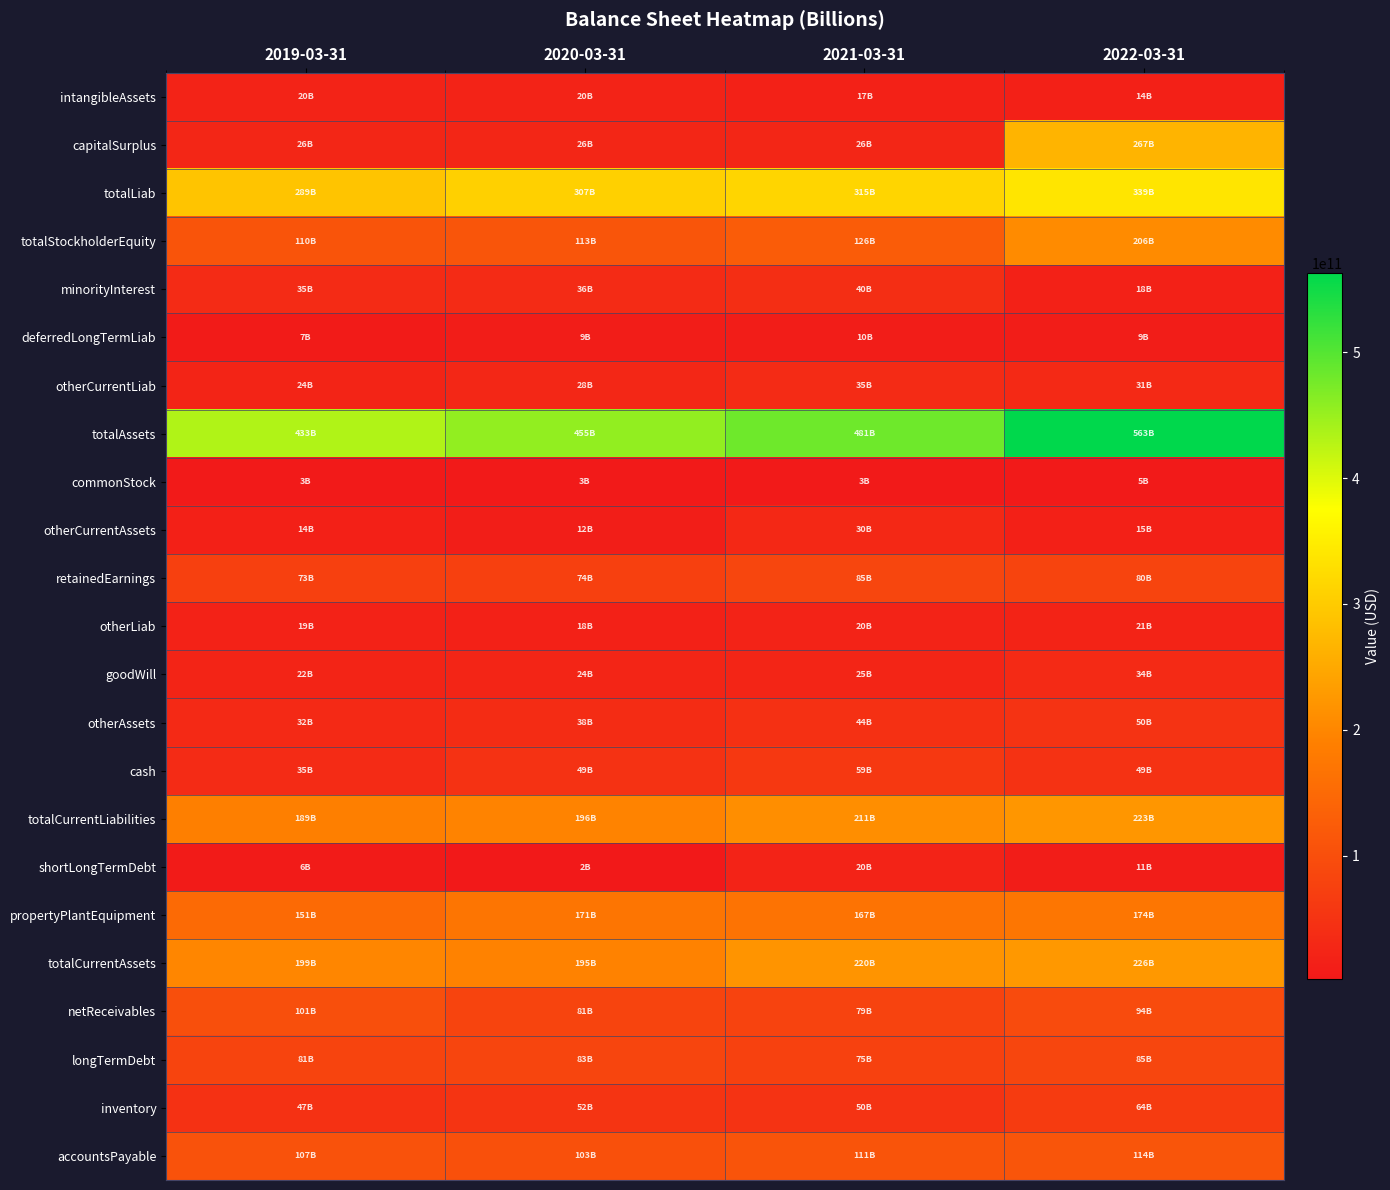

Which series has the largest total across all categories?

totalAssets